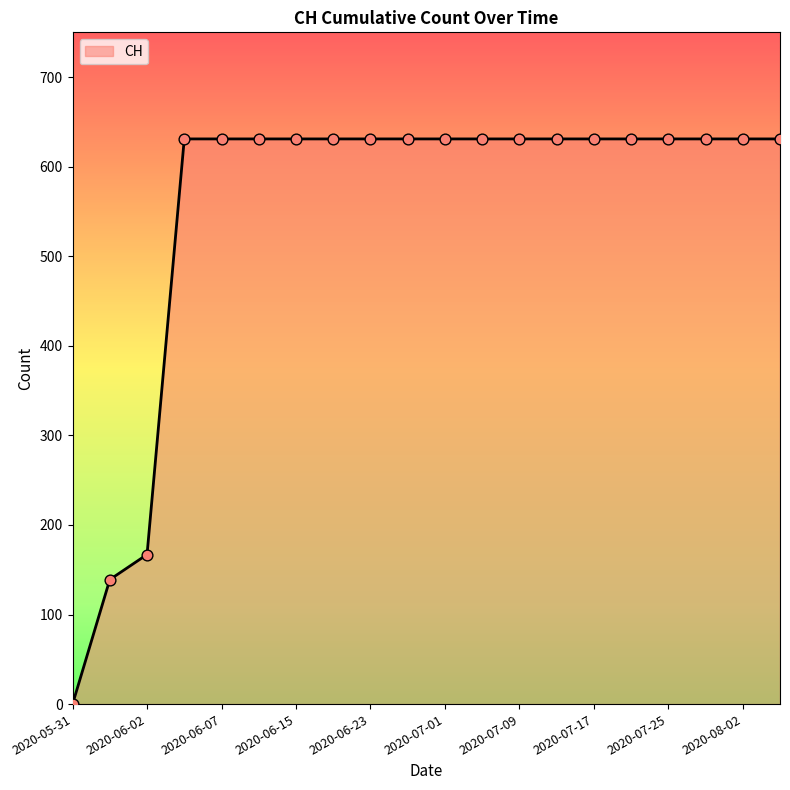

What is the greatest value displayed?

631